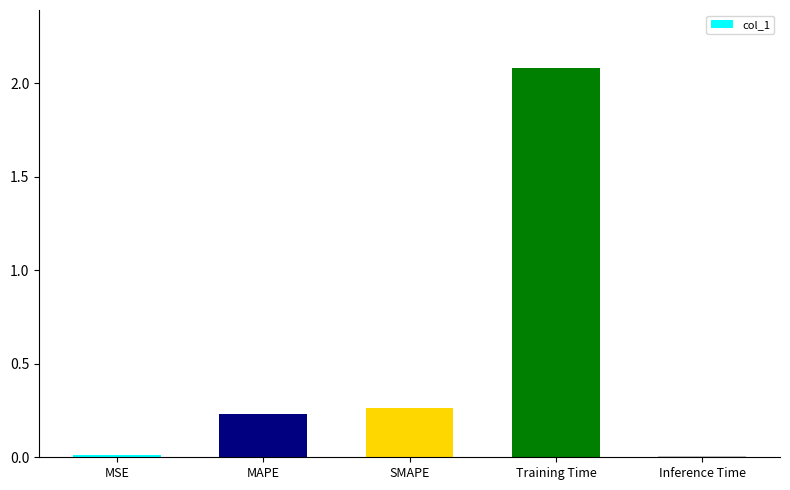

What position from the left is MAPE?

2